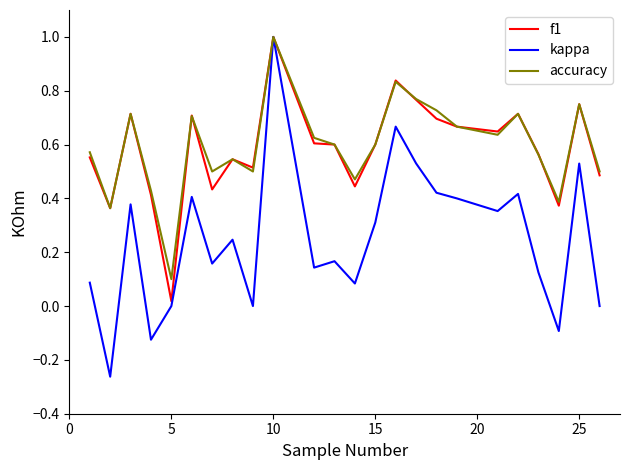

What is the greatest value displayed?

1.0